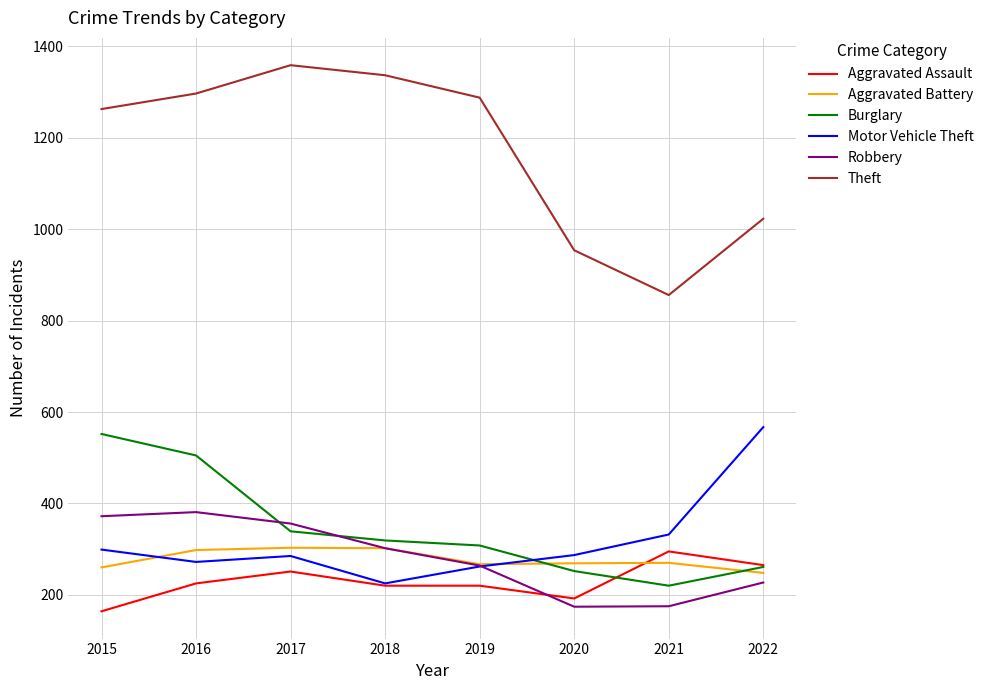

Which category has the highest value across all series?

2017